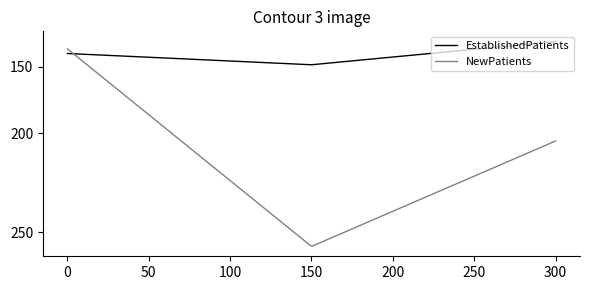

What are all the series names shown in the legend?

EstablishedPatients, NewPatients